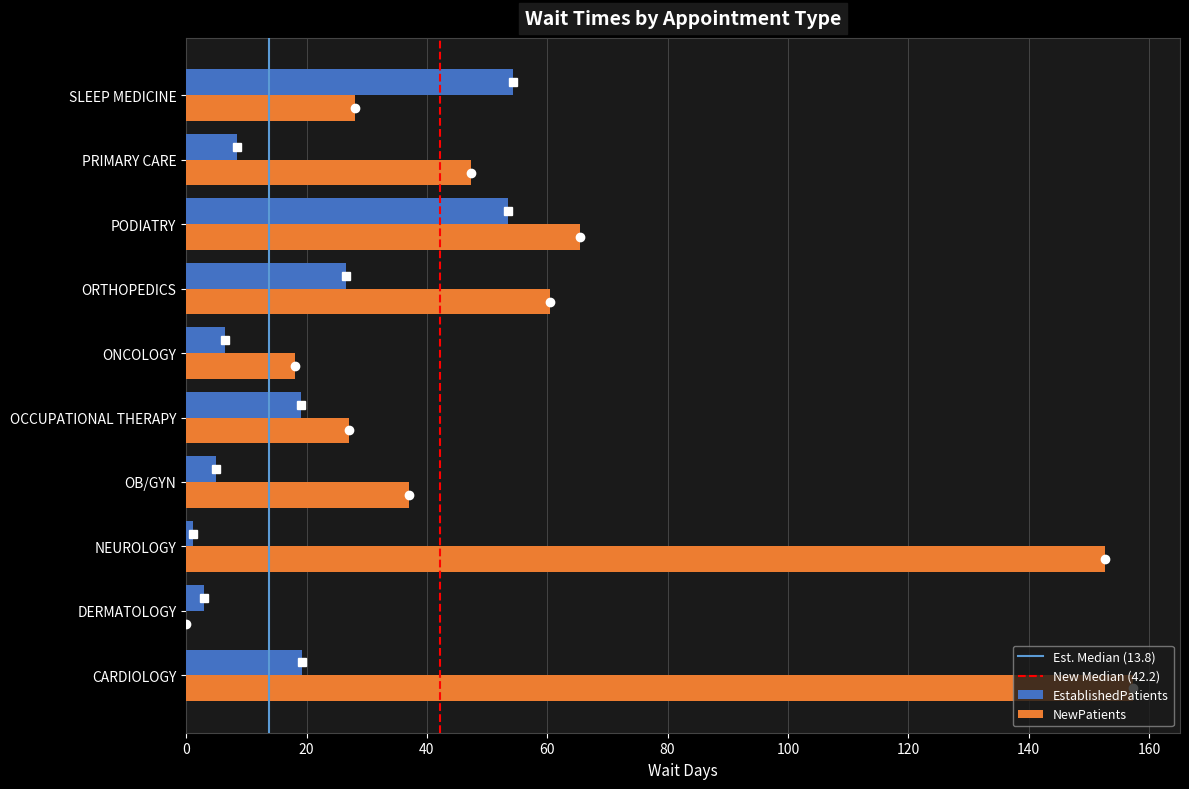

At which category is the sum across all series the highest?

CARDIOLOGY